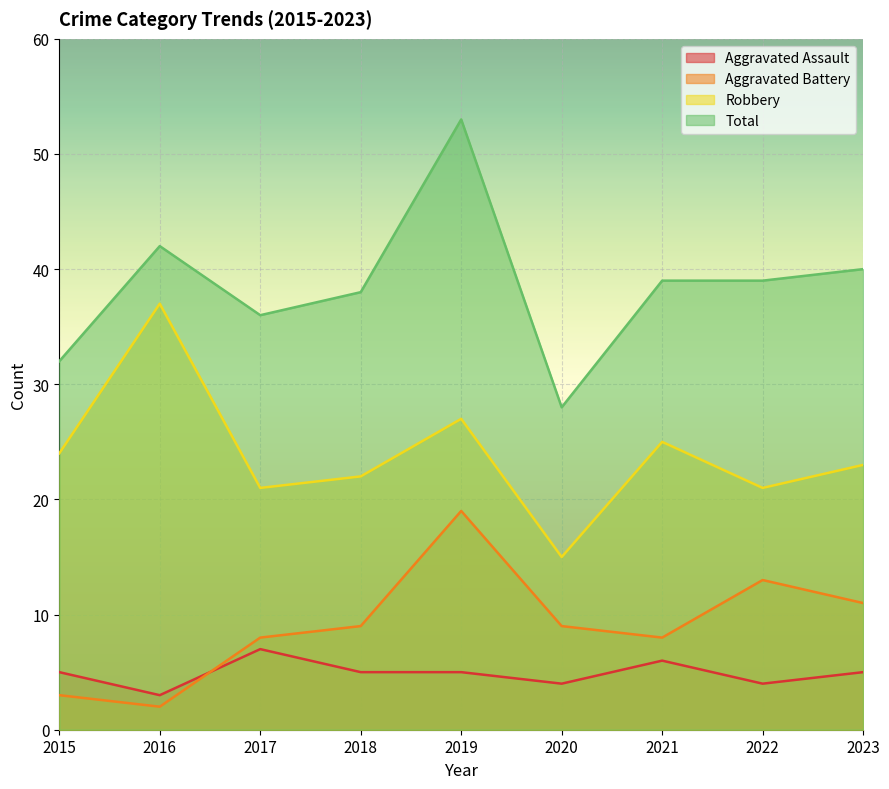

What is the greatest value displayed?

53